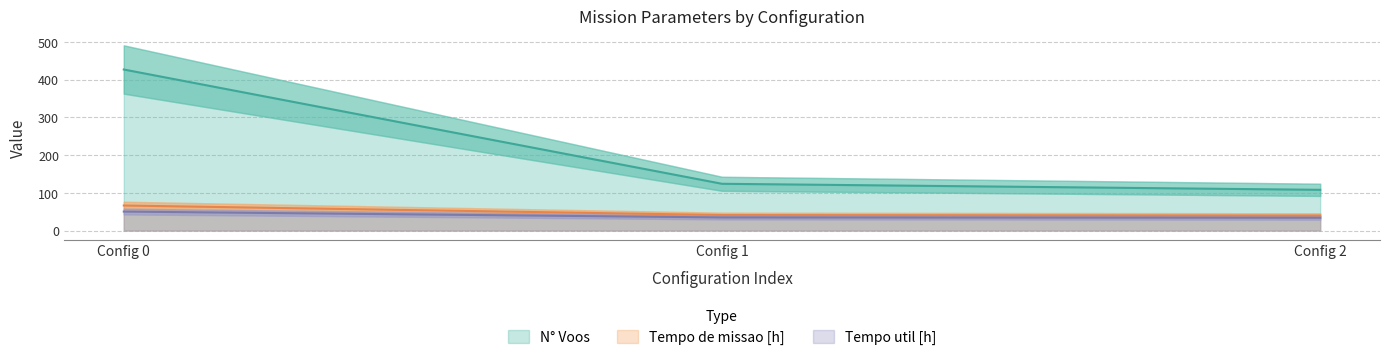

Which category has the highest value in the N° Voos series?

Config 0